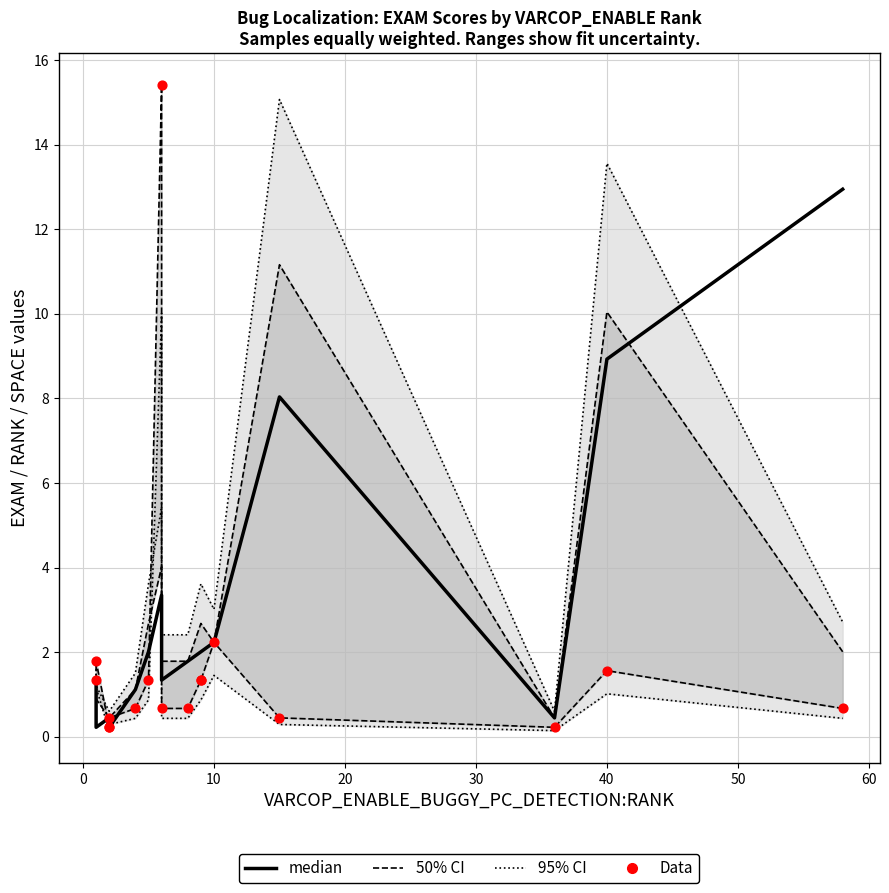

At how many categories does at least one series exceed 10?

4